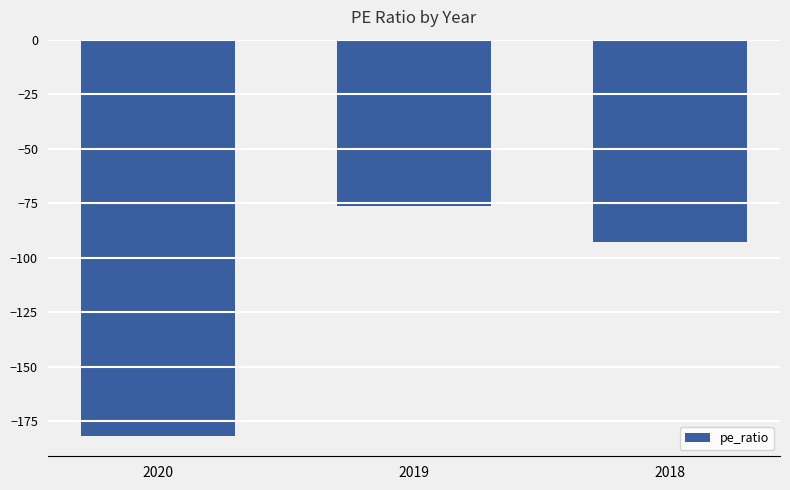

Reading left to right, what are all the values shown in this chart?

2020=-182.0	2019=-76.2	2018=-92.7